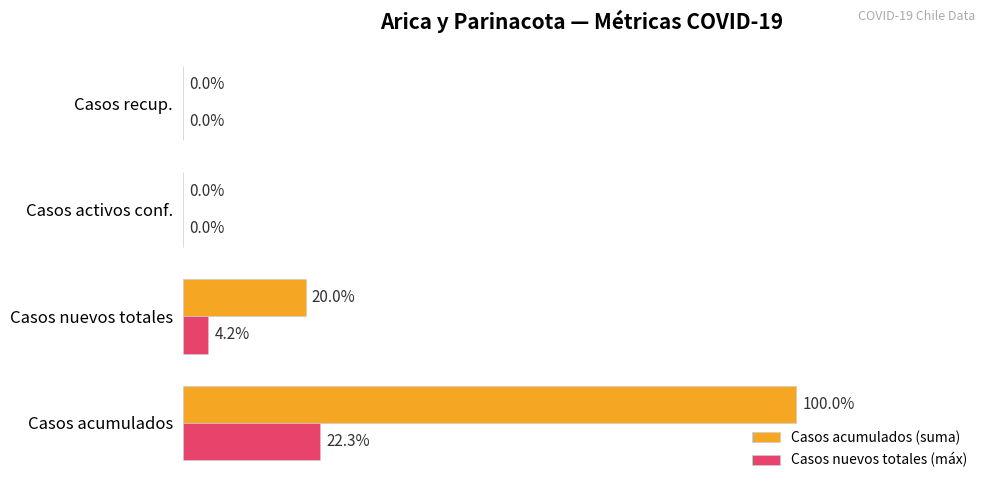

Is the value of Casos nuevos totales (máx) at Casos acumulados greater than the value of Casos acumulados (suma) at Casos recup.?

Yes